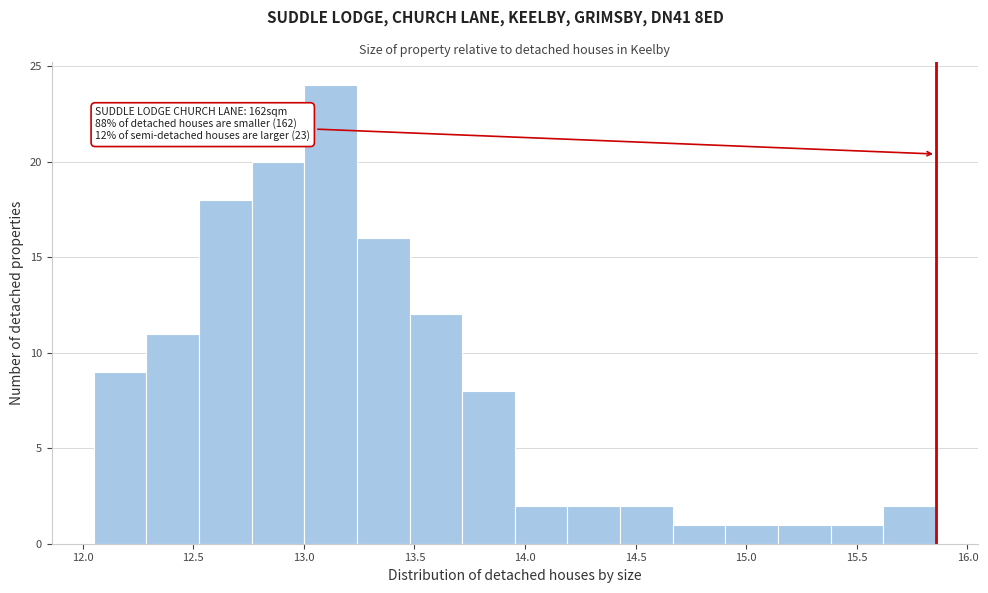

Which range on the x-axis has the tallest bar?

13.00 to 13.25